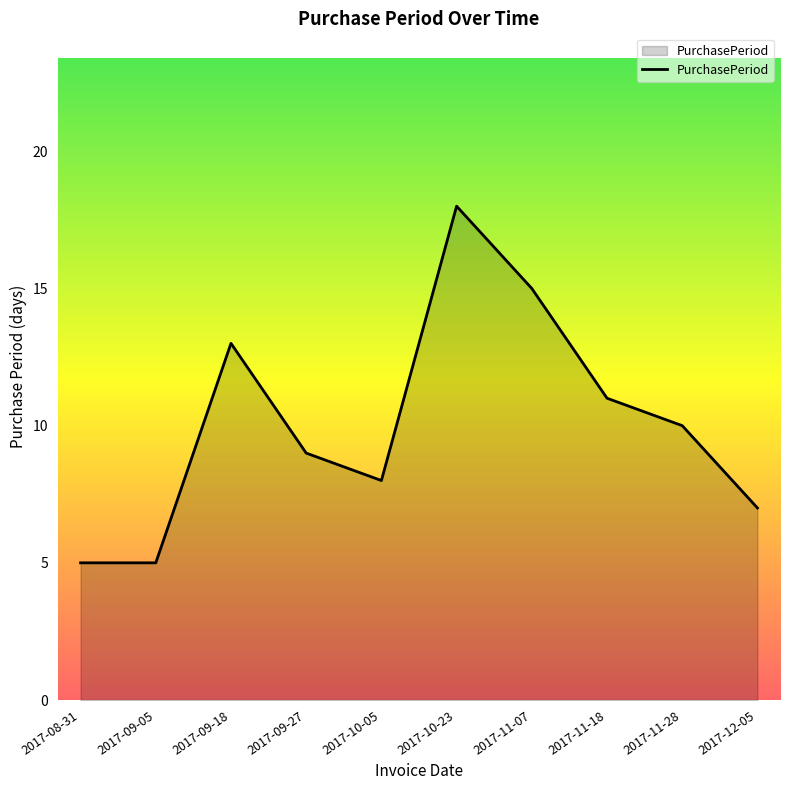

True or false: there are more than 2 points higher than both neighbors.

False